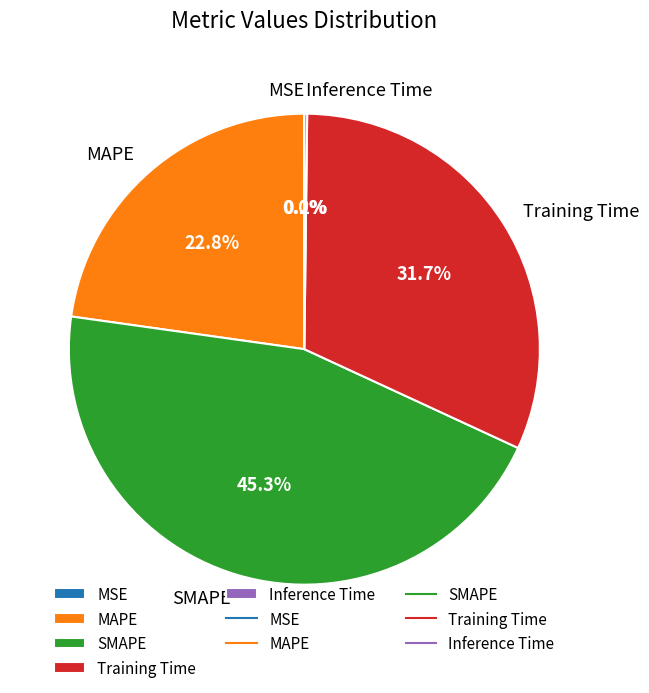

Is there any slice that represents more than half of the pie?

No